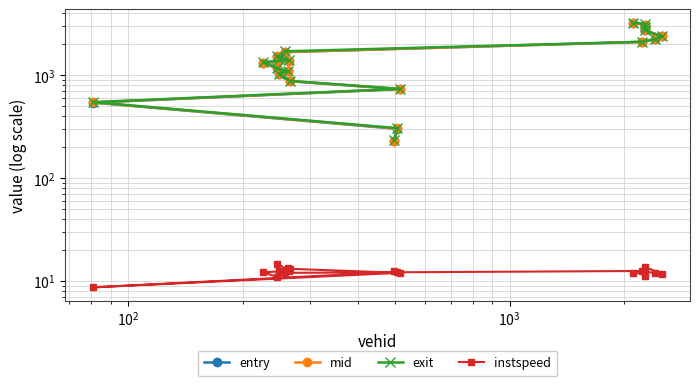

What is the lowest value of the entry series?

229.7